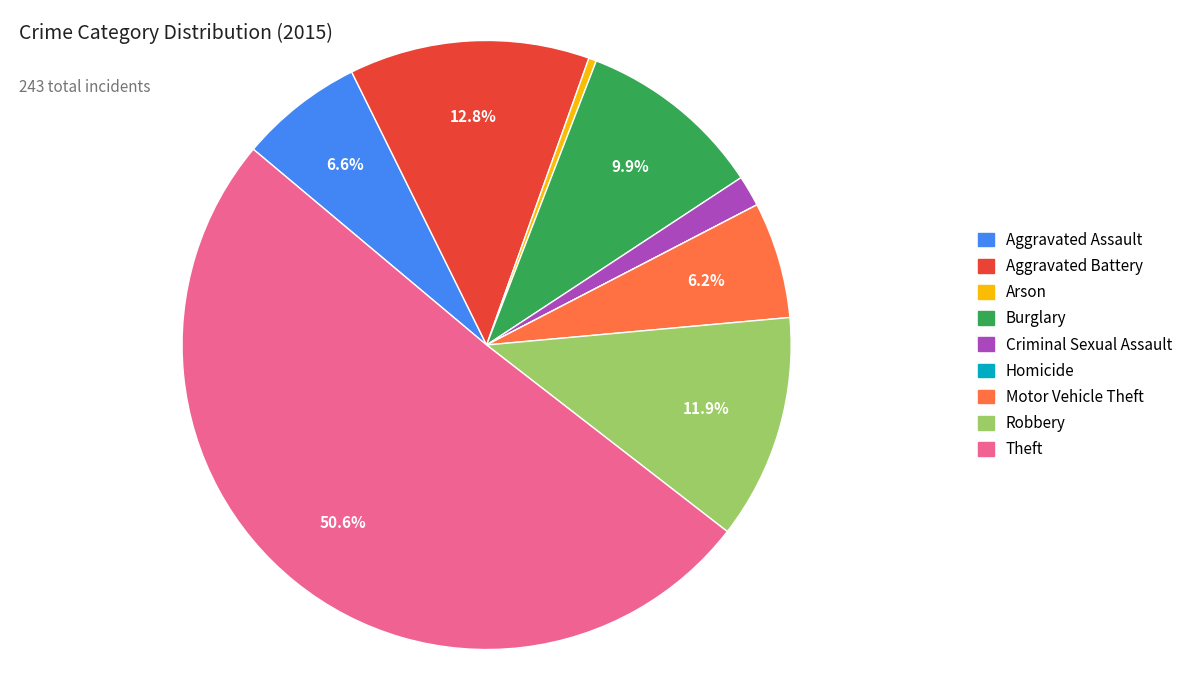

What percentage is NOT represented by Burglary?

90.1%